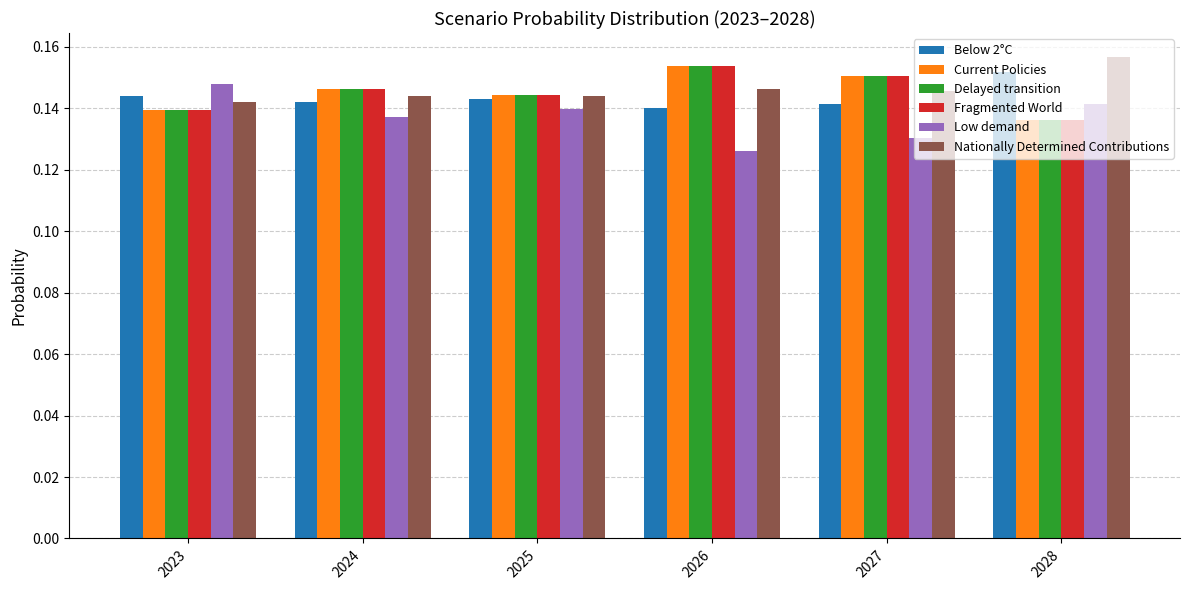

What is the total value across all series at 2024?

0.9